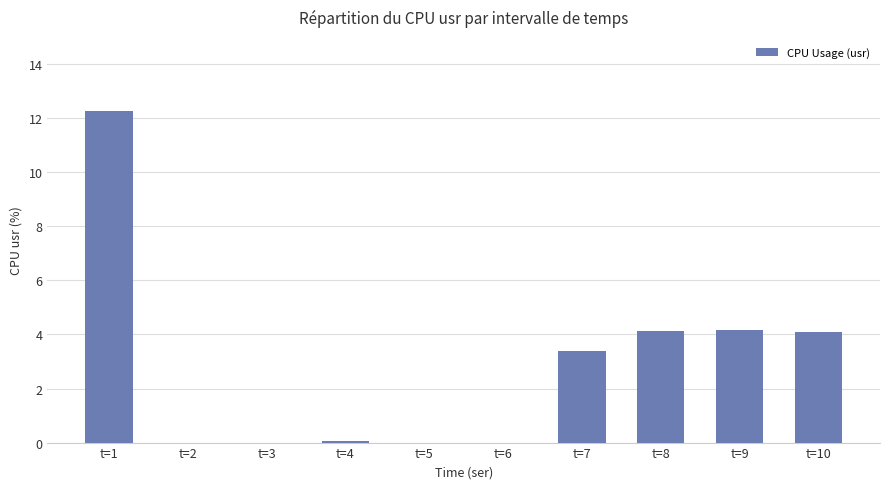

At which category does the chart reach its peak across all series?

t=1